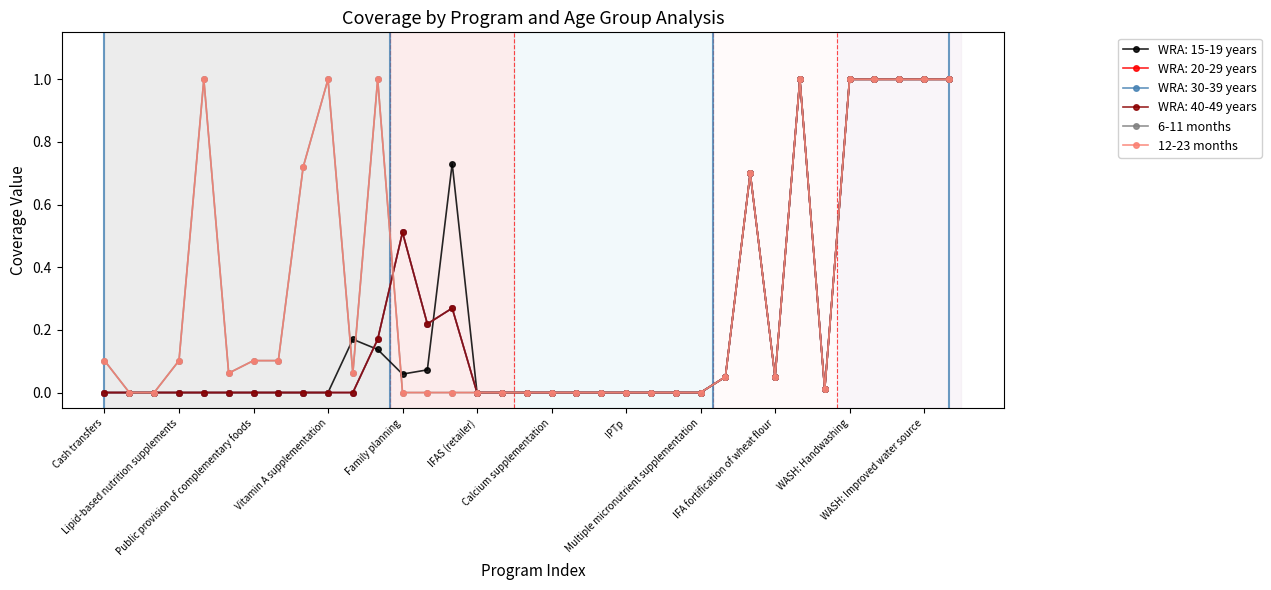

What is the label of the 3rd point from the left?

Public provision of complementary foods